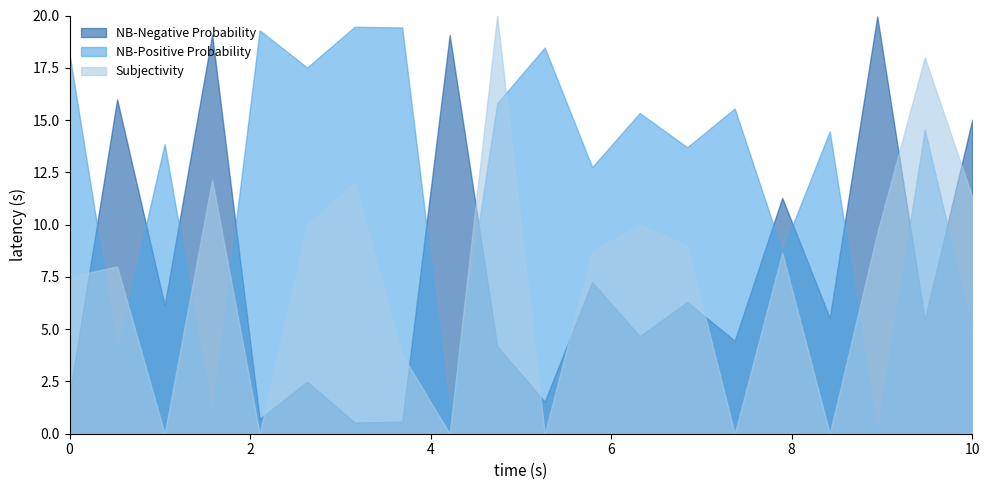

What is the sum of all NB-Positive Probability values?

247.9